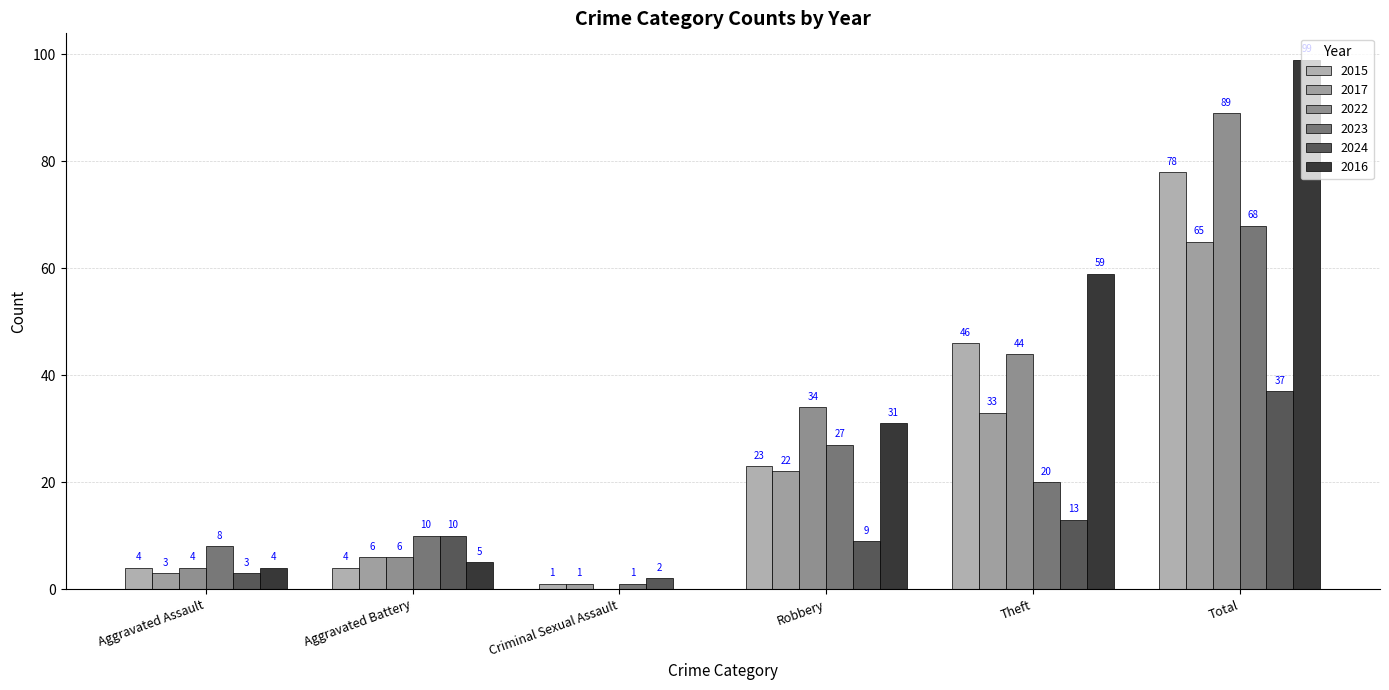

Are the bars grouped side by side (vs. stacked)?

Yes